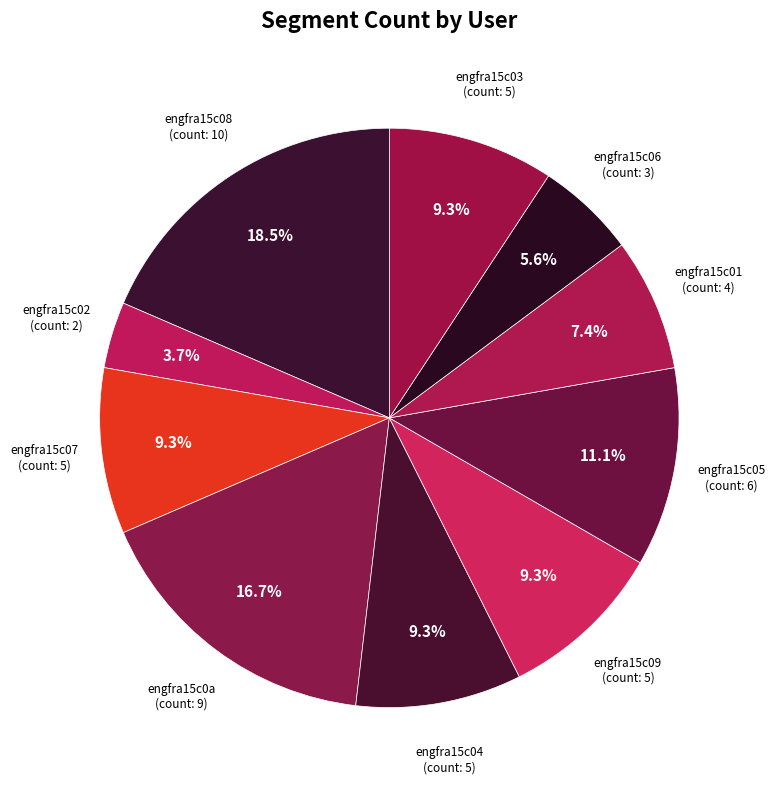

What is the smallest slice in the pie chart?

engfra15c02